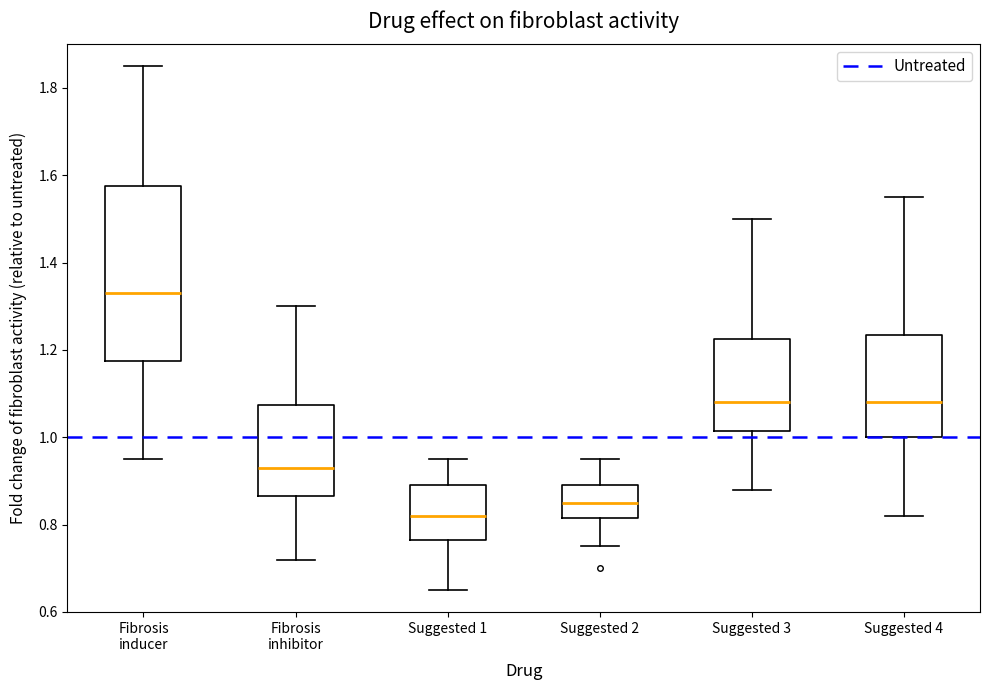

Where is the lower edge of the box for Suggested 4 on the y-axis? The values are not printed on the chart, so give them approximately, as read against the axis.

1.00